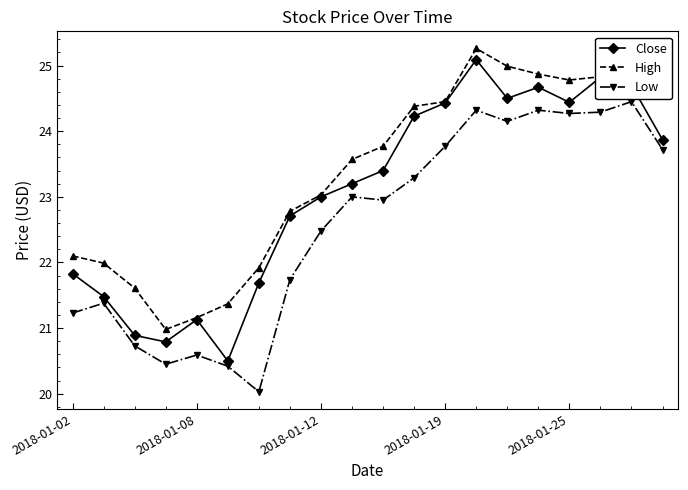

True or false: Low and High intersect in this chart.

False